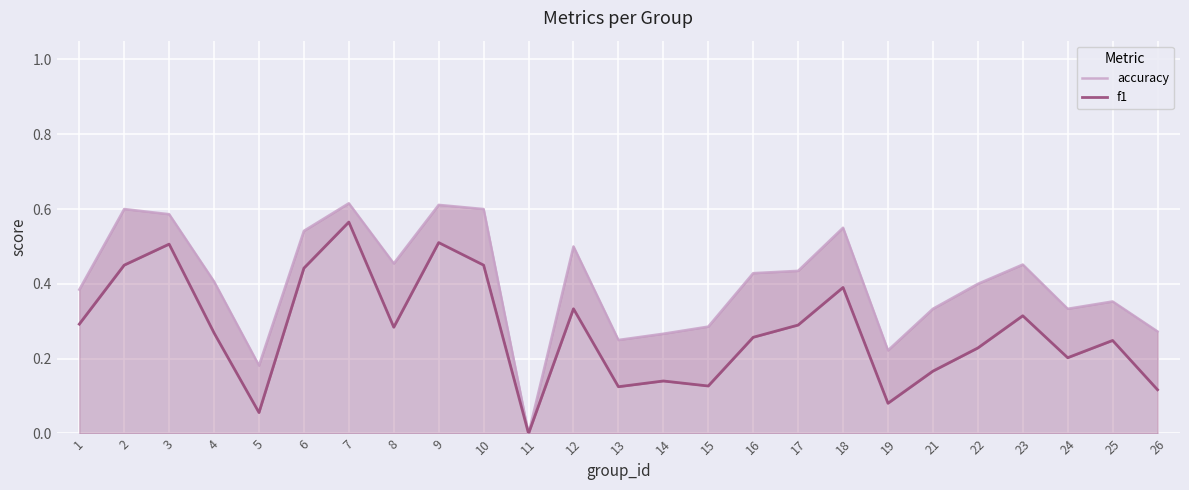

True or false: accuracy has more than 2 interior local peaks.

True